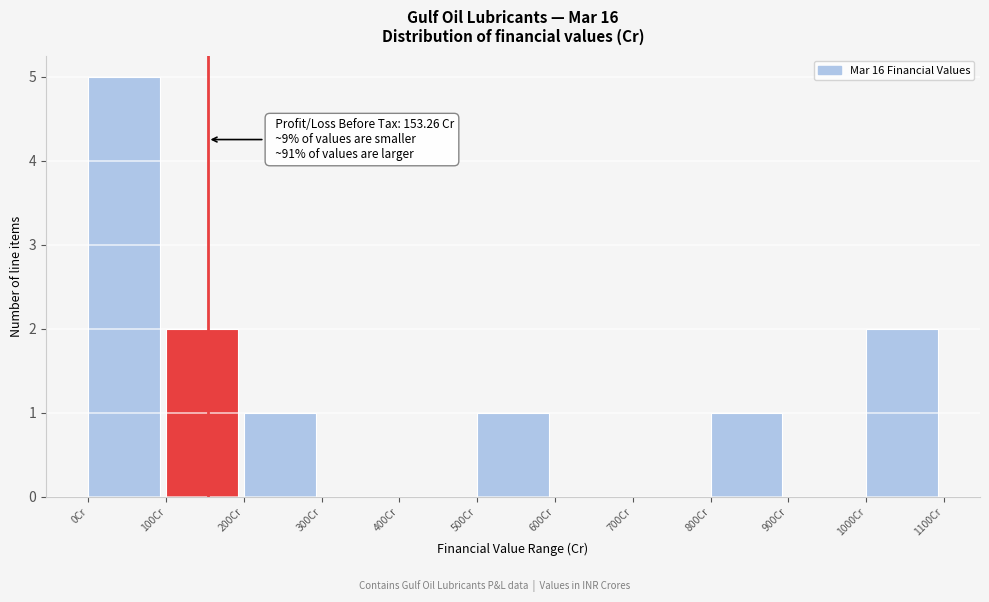

Over which range of the x-axis is the bar tallest?

0 to 100